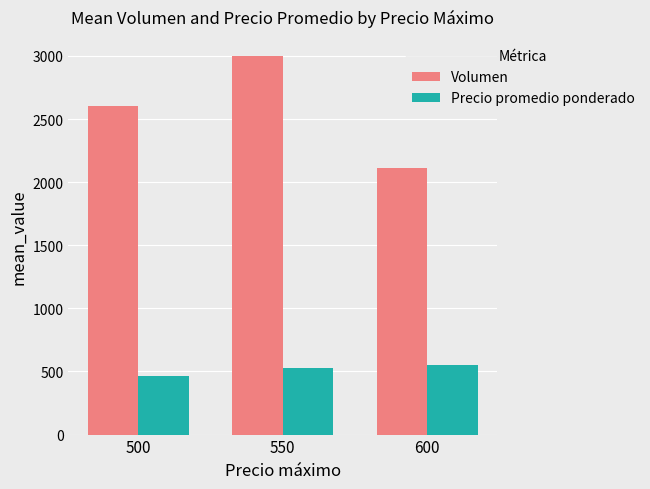

The Precio promedio ponderado series shows 553.6 at 600. True or false?

True